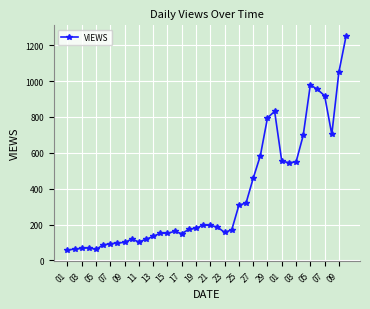

What is the average value?

363